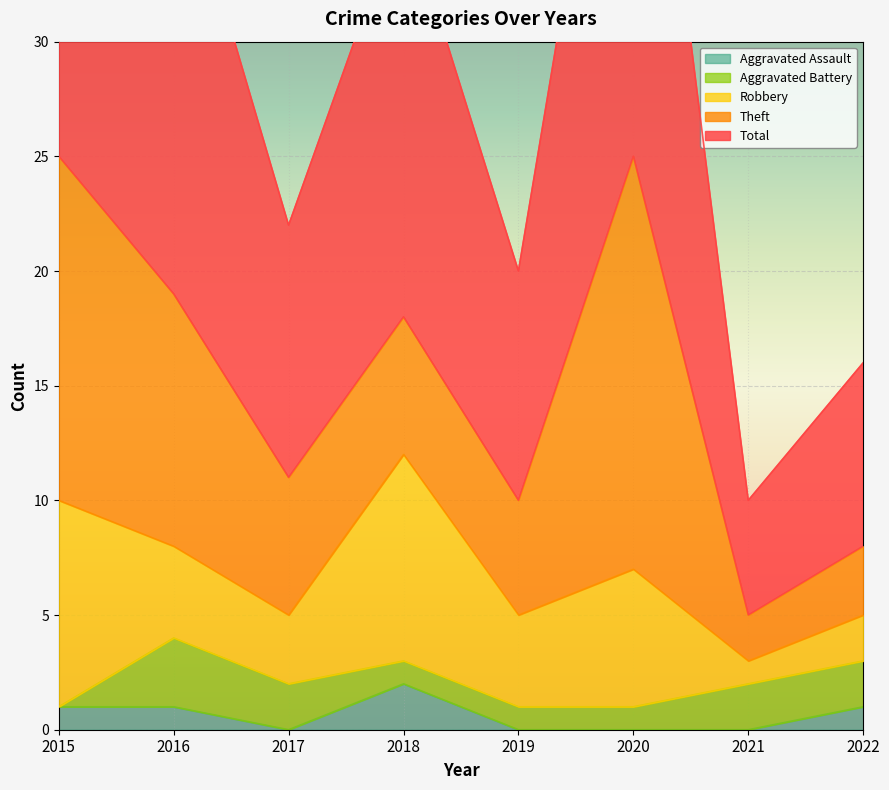

What is the total value across all series at 2017?

22